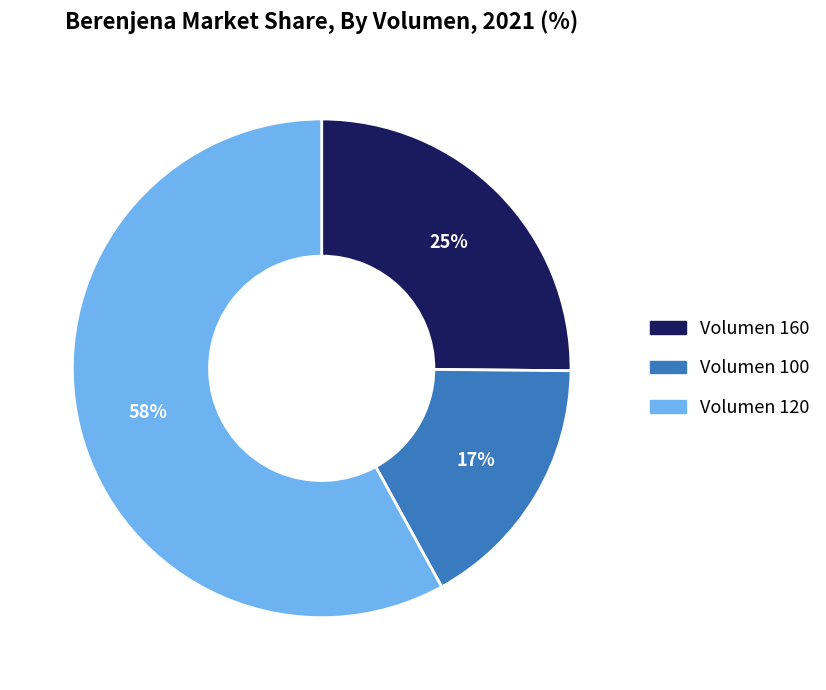

To the nearest percent, what is the difference between the largest and smallest slice percentages?

41%